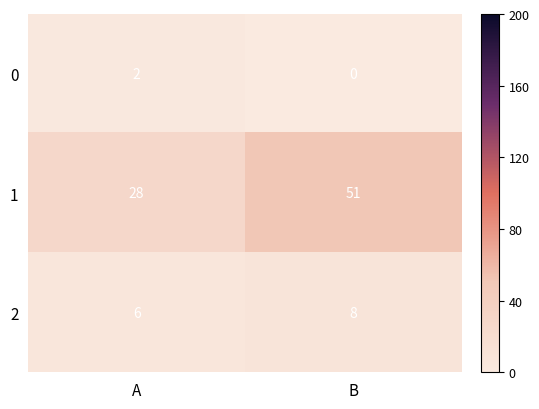

Reading left to right, list all the values displayed in this chart.

0: 2	0
1: 28	51
2: 6	8